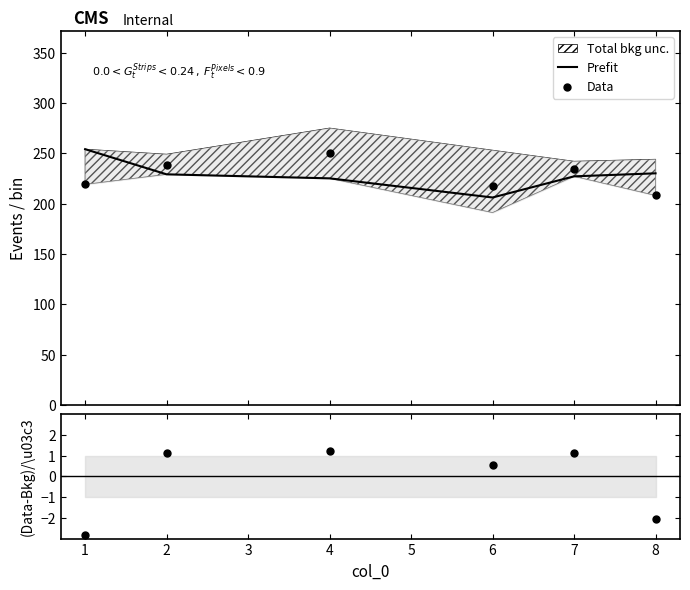

What is the difference between the maximum and minimum values in the Data series?

42